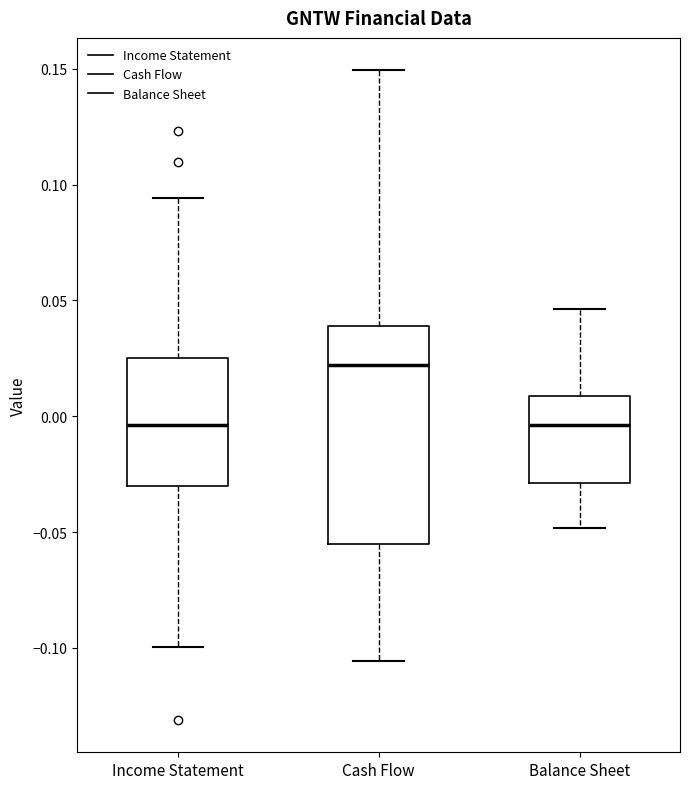

Comparing the boxes themselves (not the whiskers), which one is the tallest?

Cash Flow